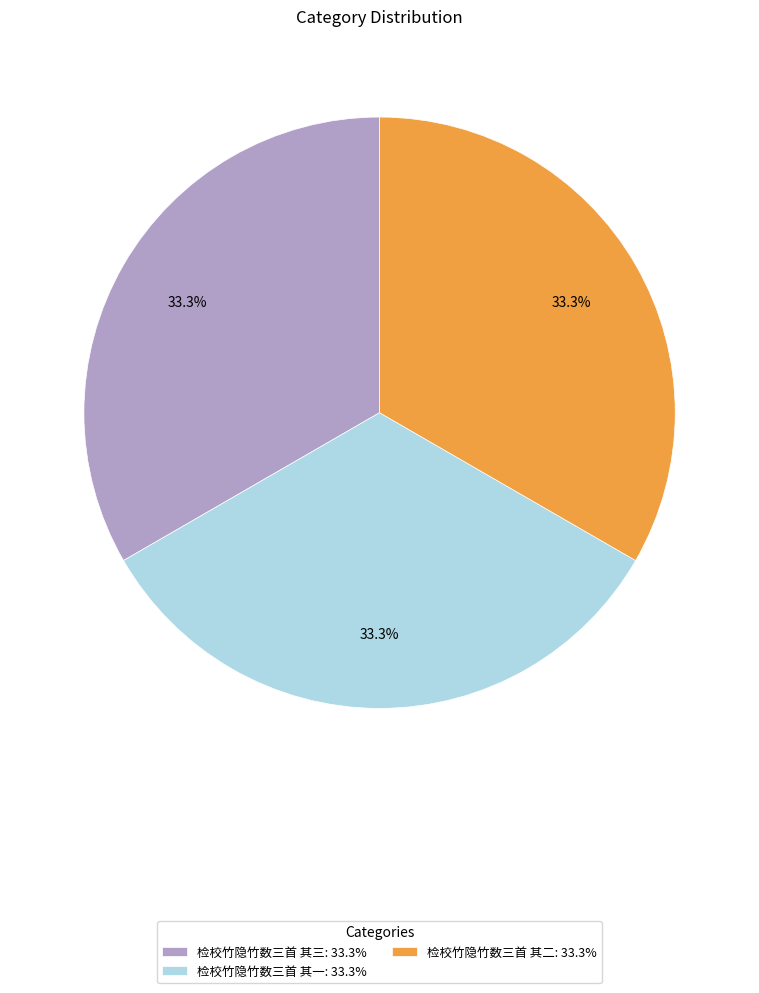

To the nearest percent, what percentage of the pie is 检校竹隐竹数三首 其三?

33%